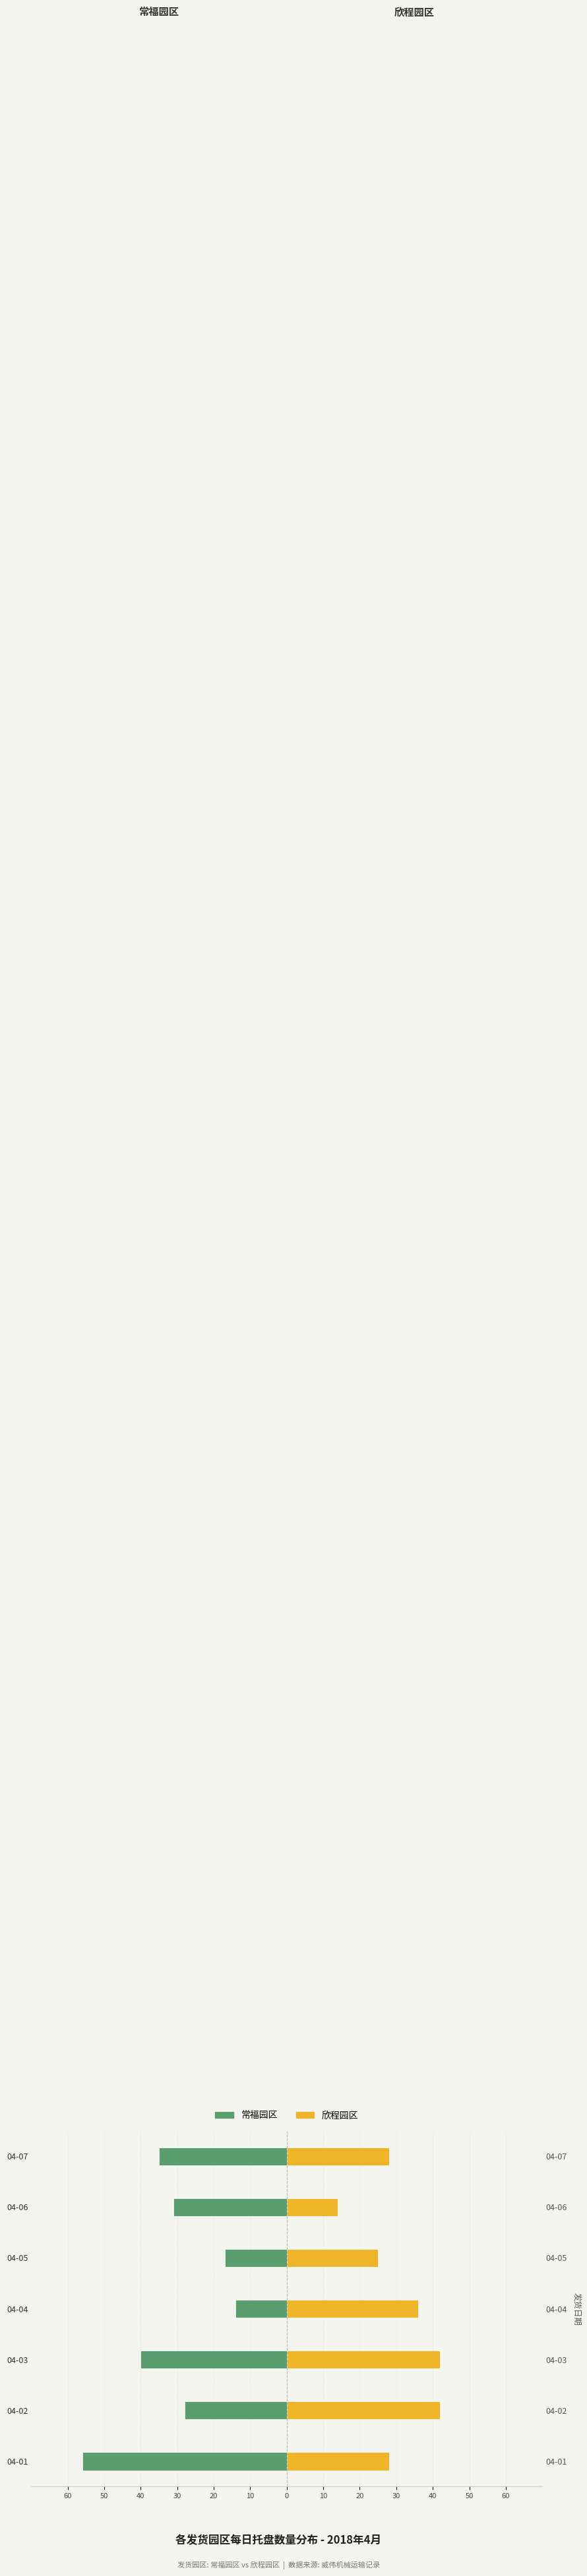

What is the value of the 常福园区 bar at the 6th from the left?

-31